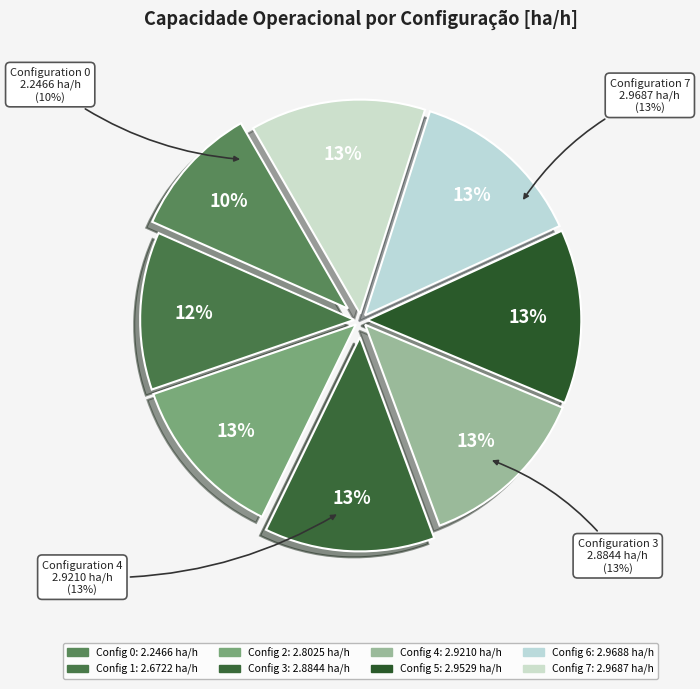

To the nearest percent, what is the combined percentage of 3 and 1?

25%